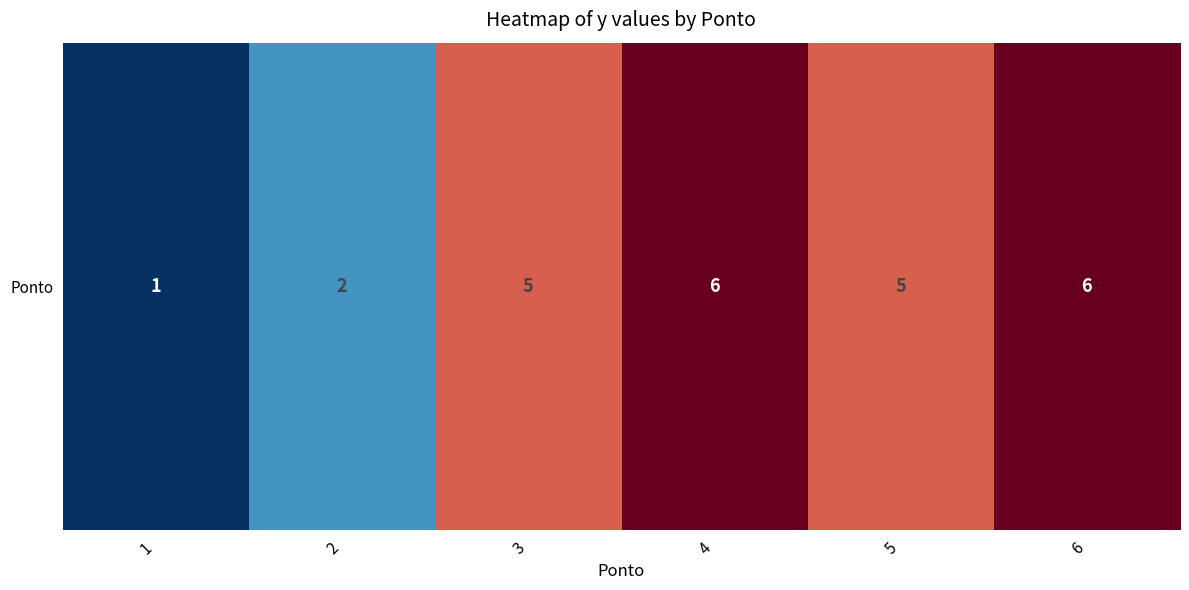

What is the smallest value displayed?

1